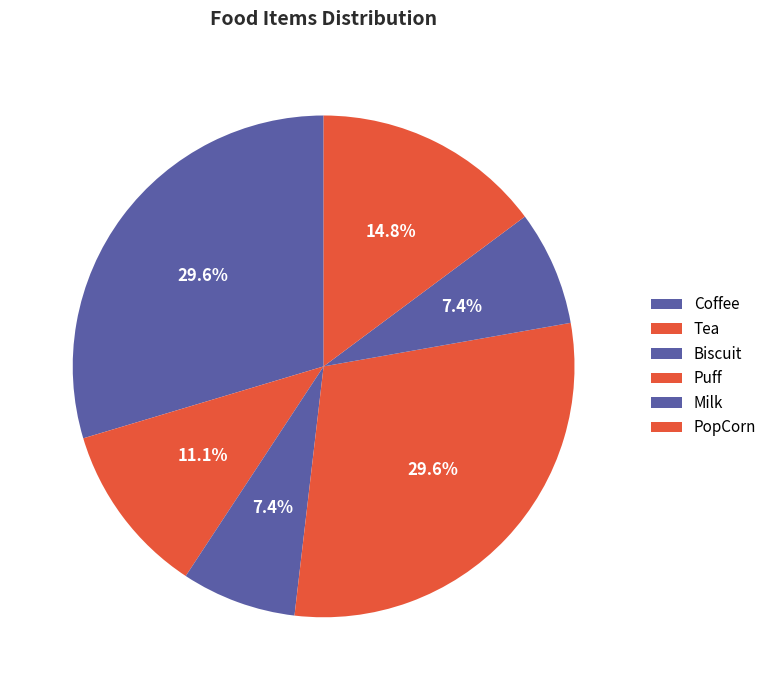

How many segments does this pie chart have?

6